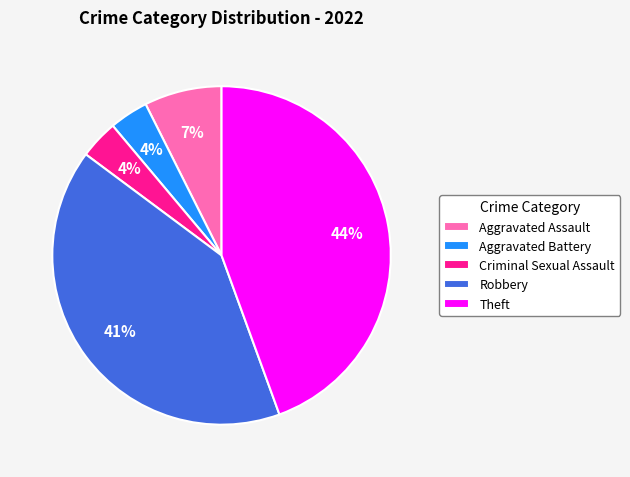

How many segments does this pie chart have?

5